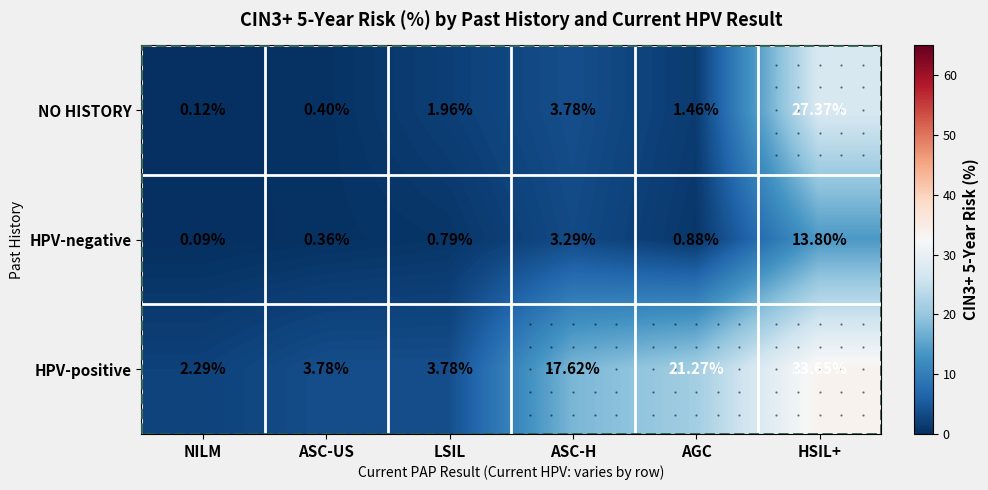

At which label is NO HISTORY closest to 13?

ASC-H